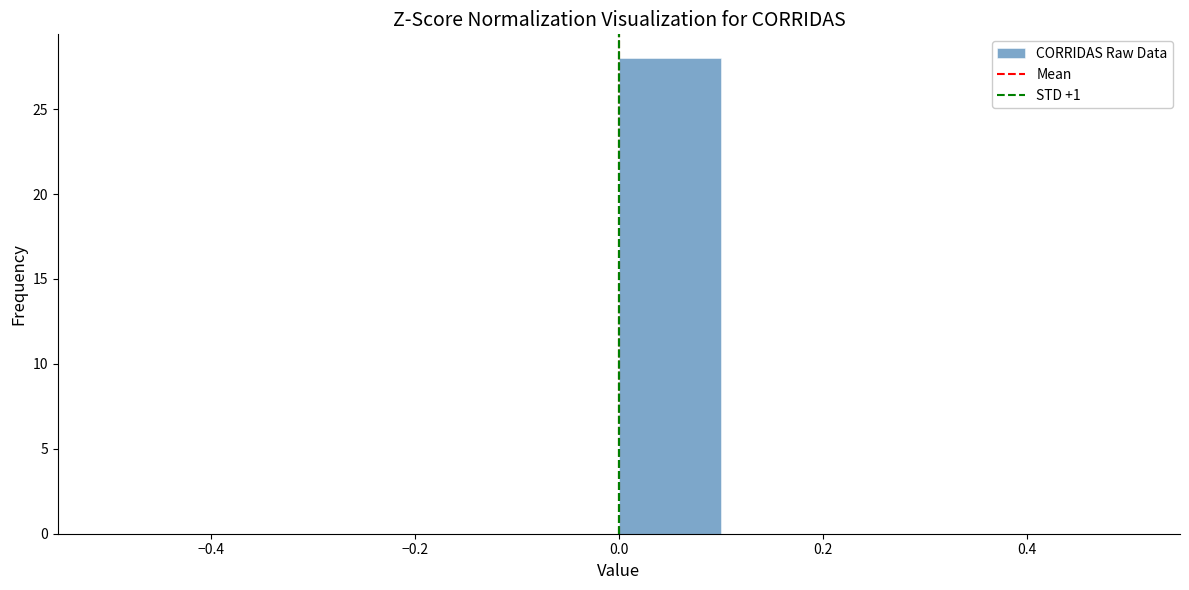

Which range on the x-axis has the tallest bar?

0.0 to 0.1